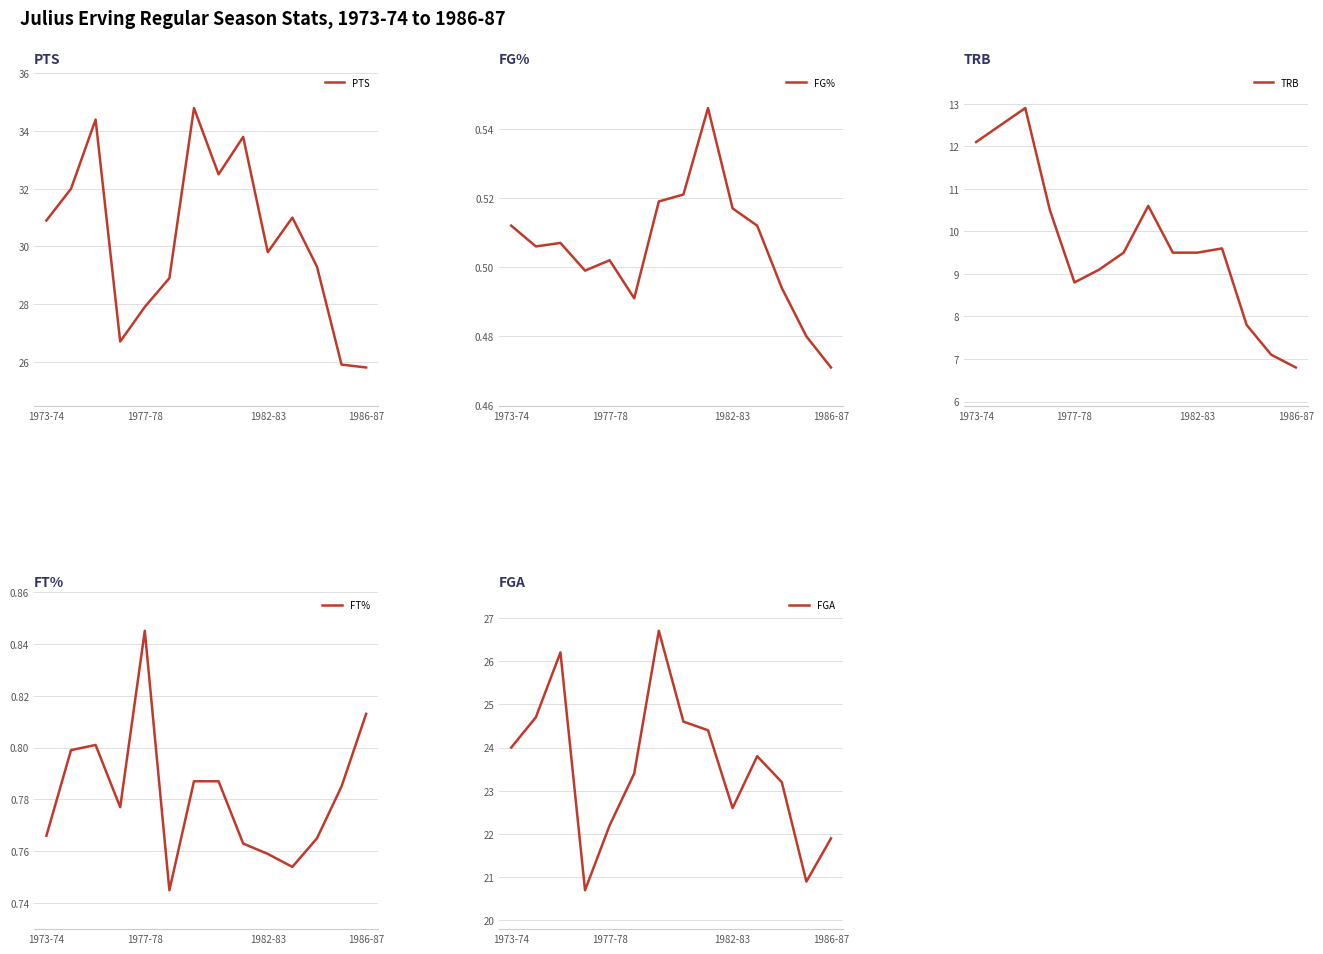

True or false: FG% and FGA intersect in this chart.

False